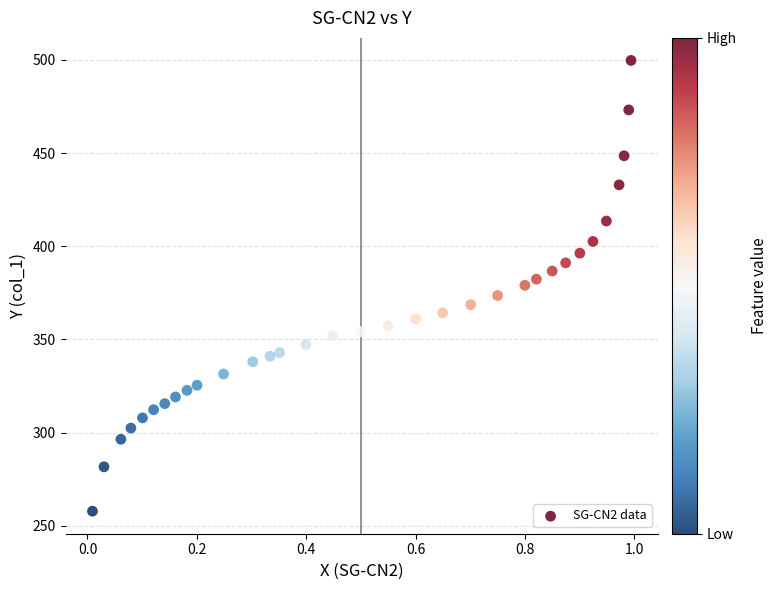

What is the range of X values (max minus min)?

1.0